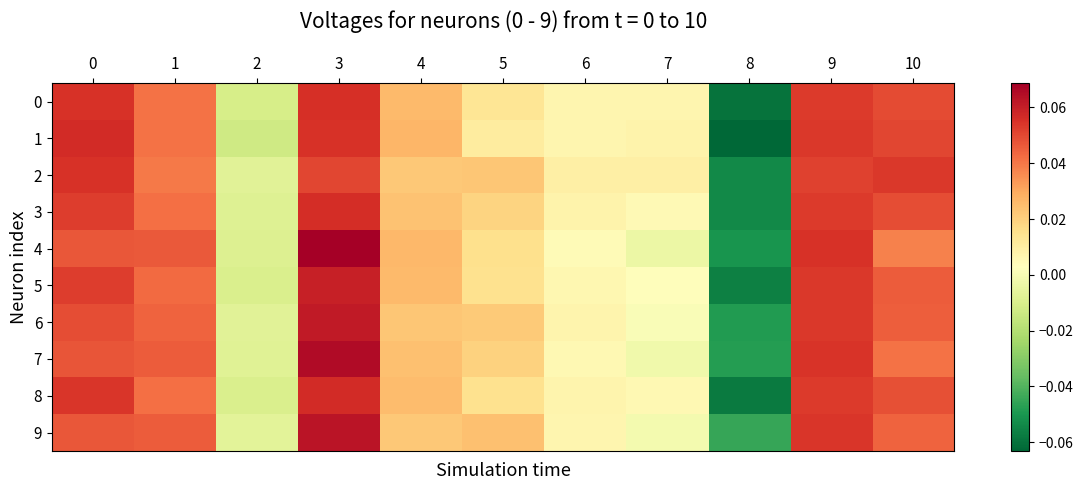

What is the sum of all 1 values?

0.2